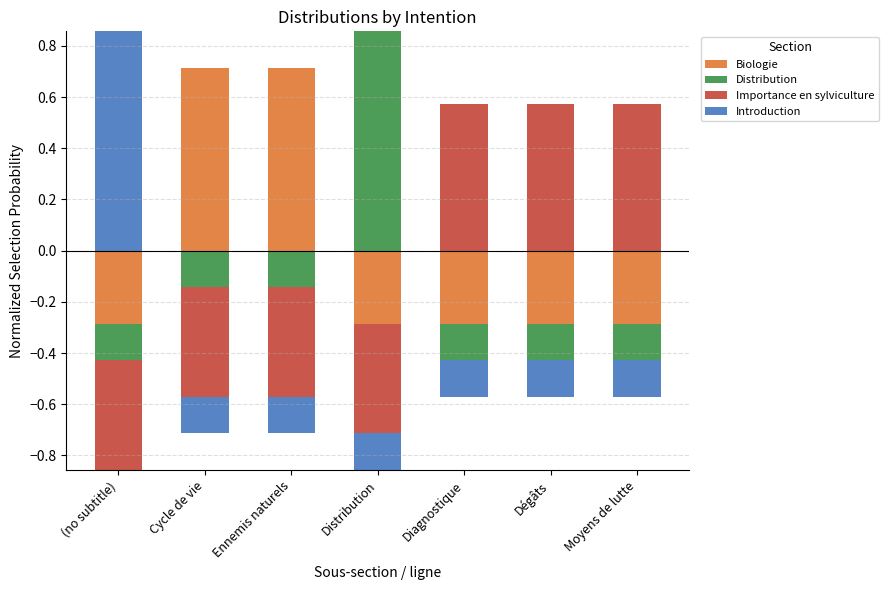

Rank the series by their maximum value, from highest to lowest.

Distribution, Introduction, Biologie, Importance en sylviculture